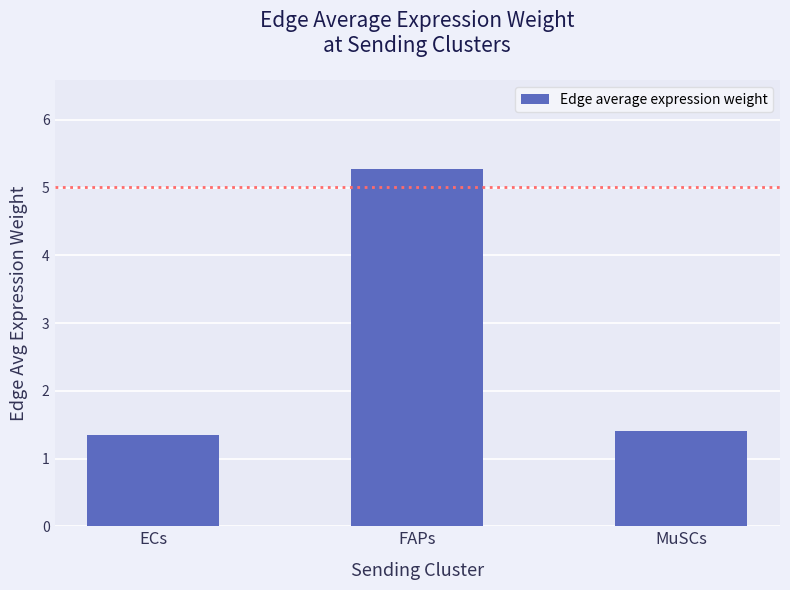

What is the greatest value displayed?

5.3